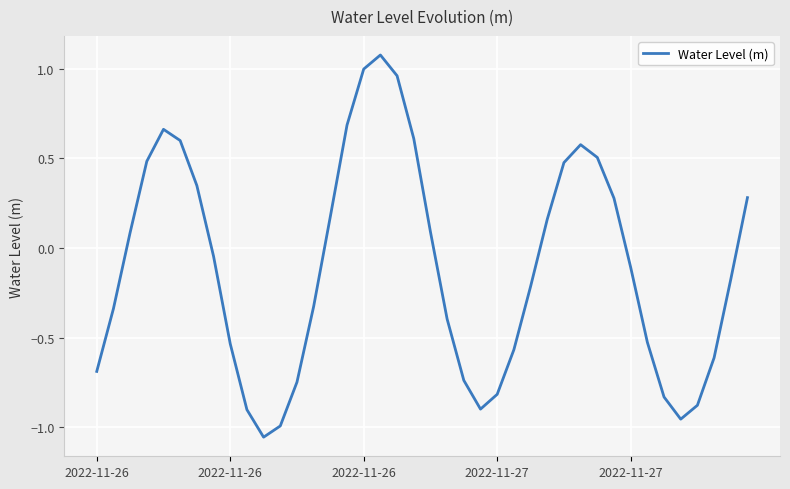

What is the difference between the maximum and minimum values?

2.1